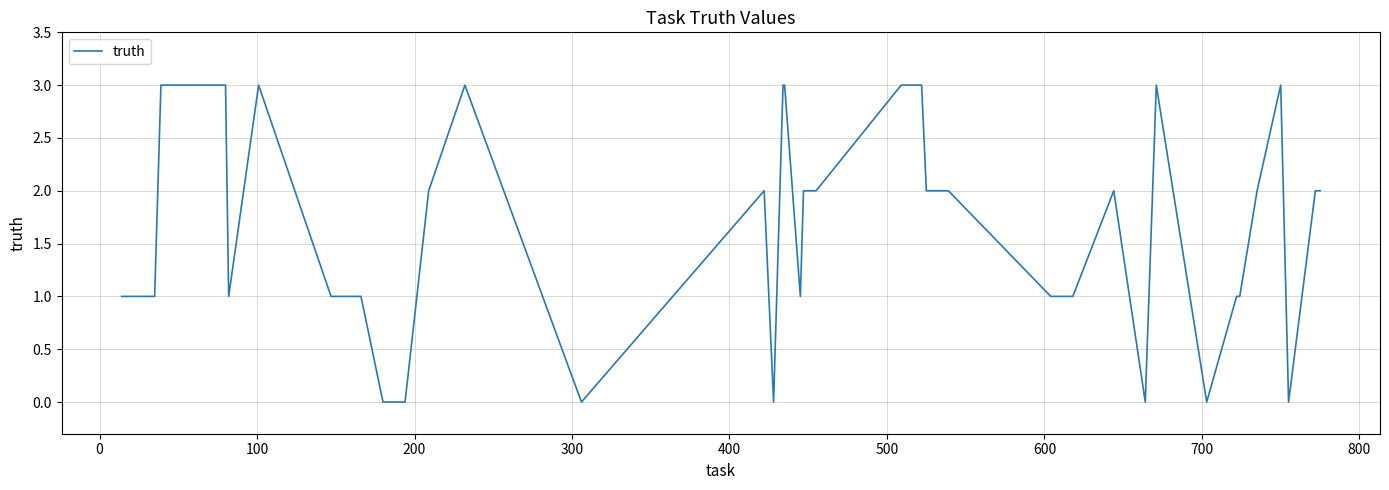

What is the difference between the maximum and minimum values?

3